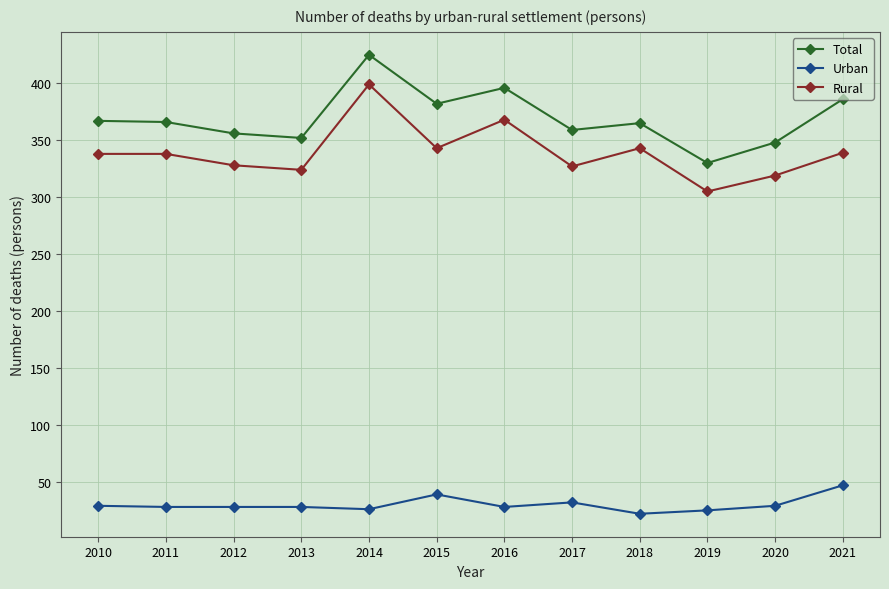

How many series are shown in this chart?

3